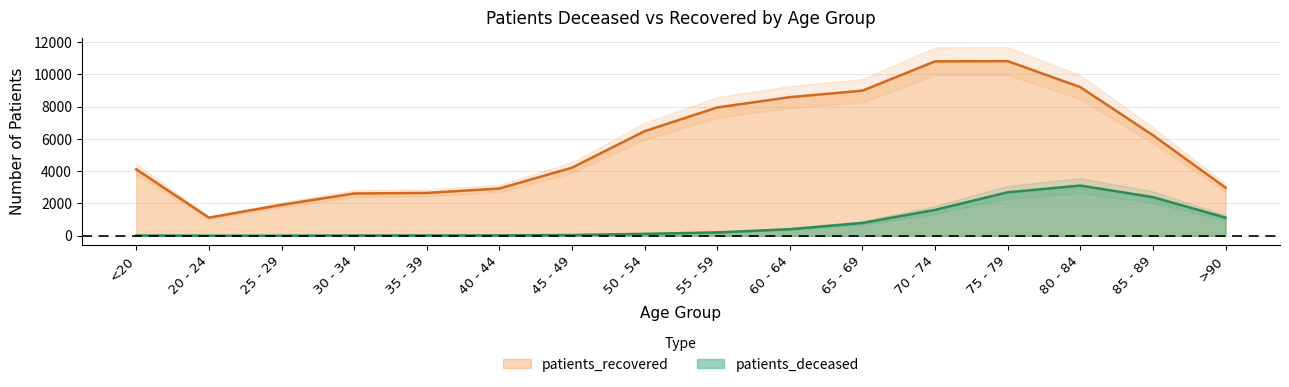

What is the label of the 15th point from the left?

85 - 89